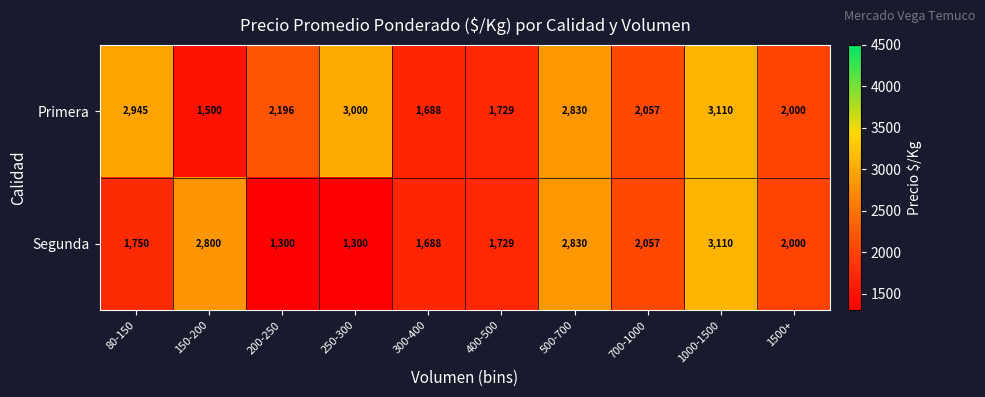

Reading left to right, what are all the values shown in this chart?

Primera: 80-150=2945	150-200=1500	200-250=2196	250-300=3000	300-400=1688	400-500=1729	500-700=2830	700-1000=2057	1000-1500=3110	1500+=2000
Segunda: 80-150=1750	150-200=2800	200-250=1300	250-300=1300	300-400=1688	400-500=1729	500-700=2830	700-1000=2057	1000-1500=3110	1500+=2000